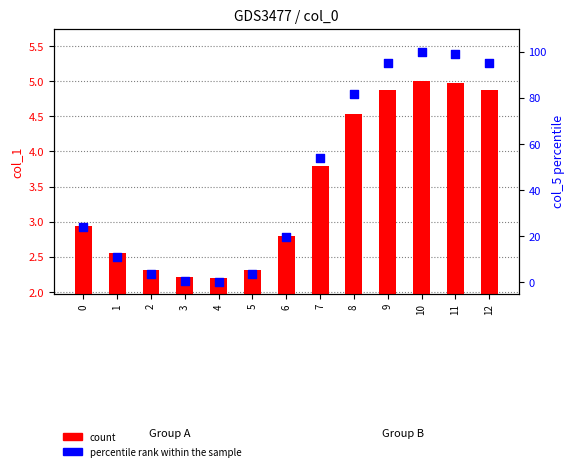

At which category is the sum across all series the highest?

10